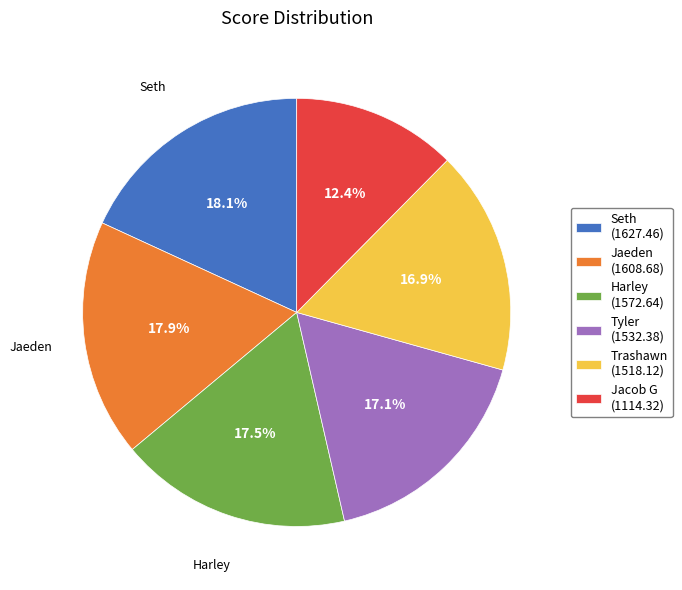

To the nearest percent, what is the difference between the Jaeden and Trashawn slice percentages?

1%